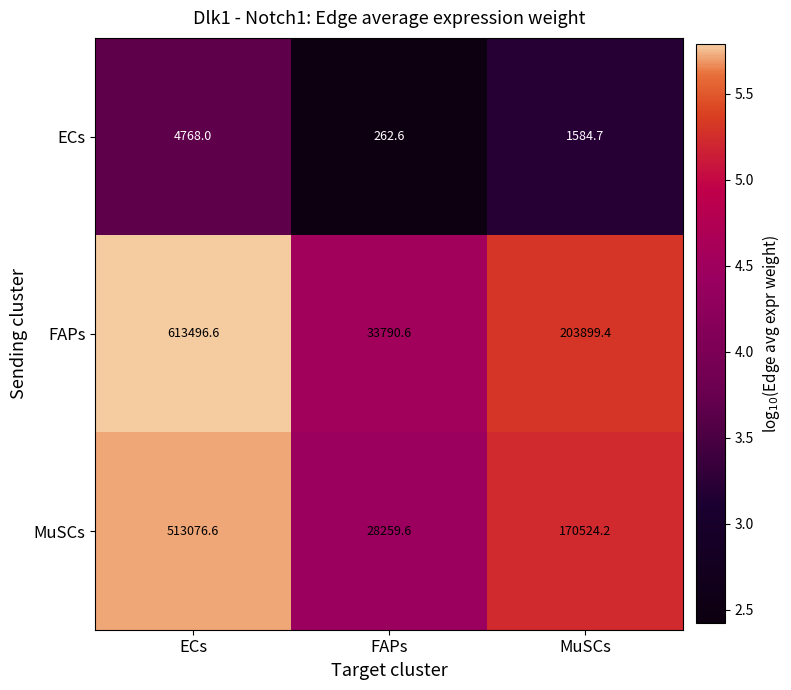

What is the approximate value of FAPs at MuSCs?

203899.4